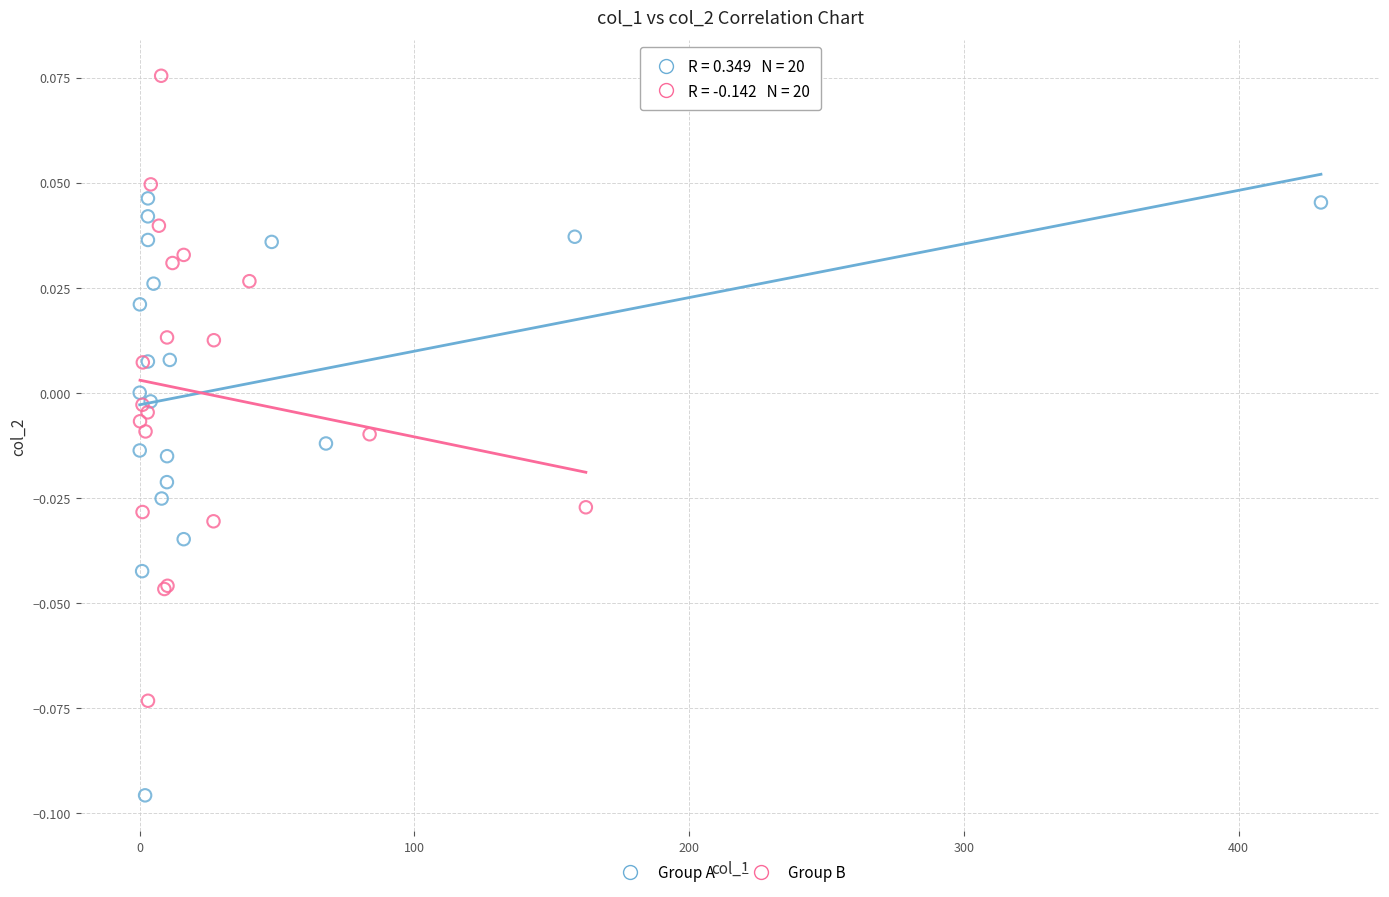

Which series contains the lowest Y value?

Group A